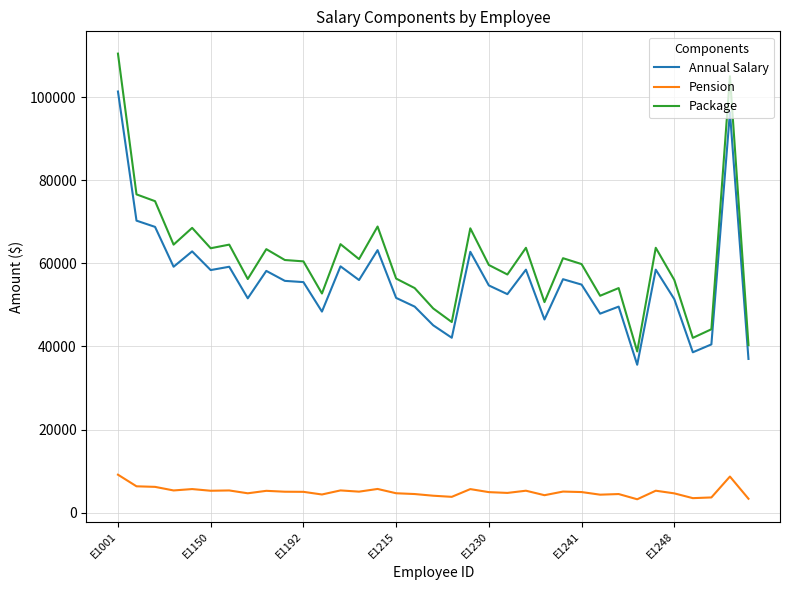

Which series has the widest spread of values?

Package